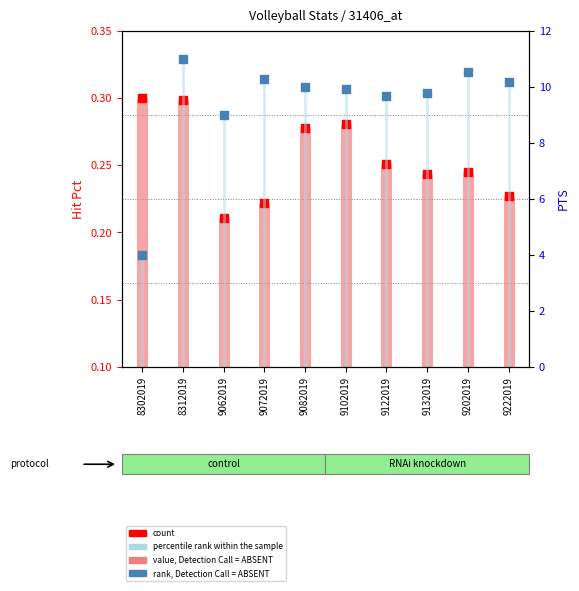

What is the total value across all series at 8312019?

11.3